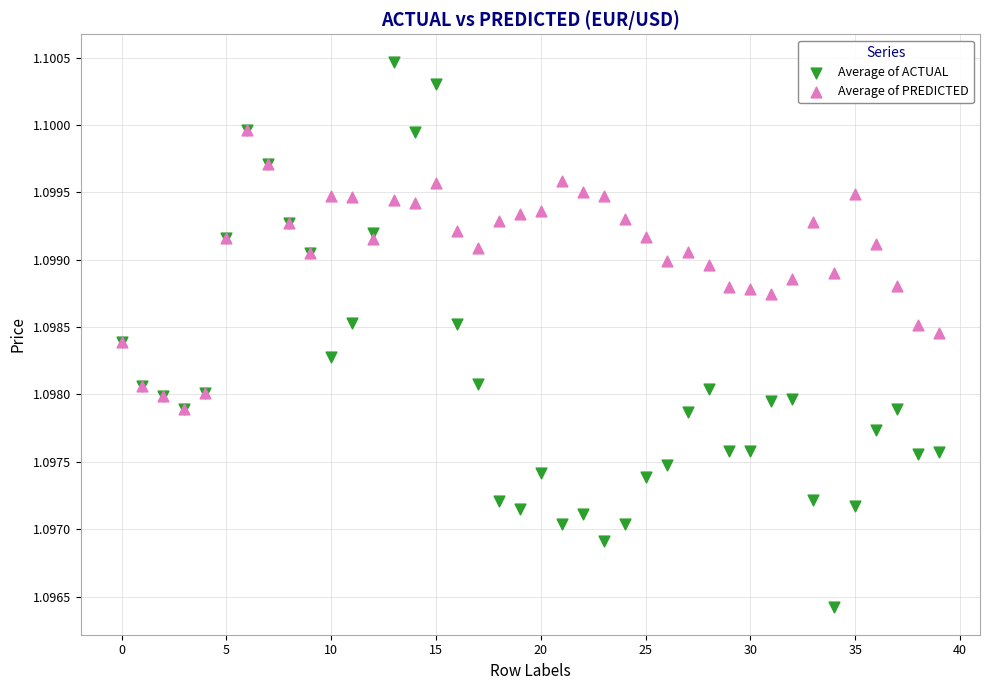

What are all the series names shown in the legend?

Average of ACTUAL, Average of PREDICTED